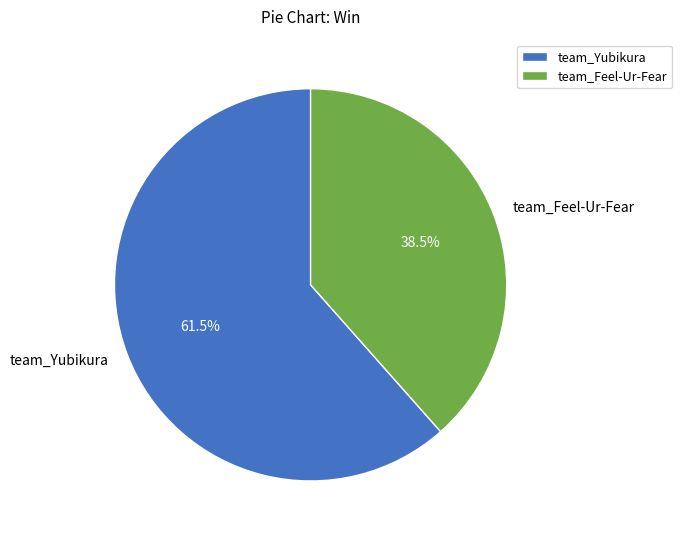

To the nearest percent, what is the average slice percentage?

50%